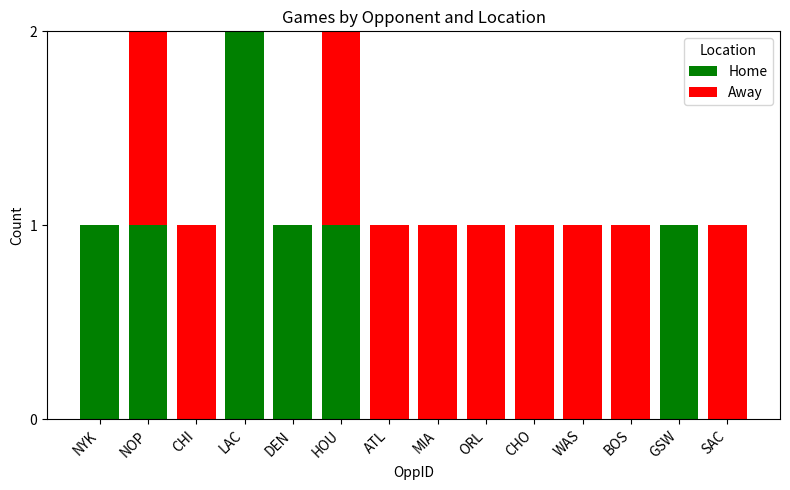

Is it true that Home equals -1 at WAS?

False